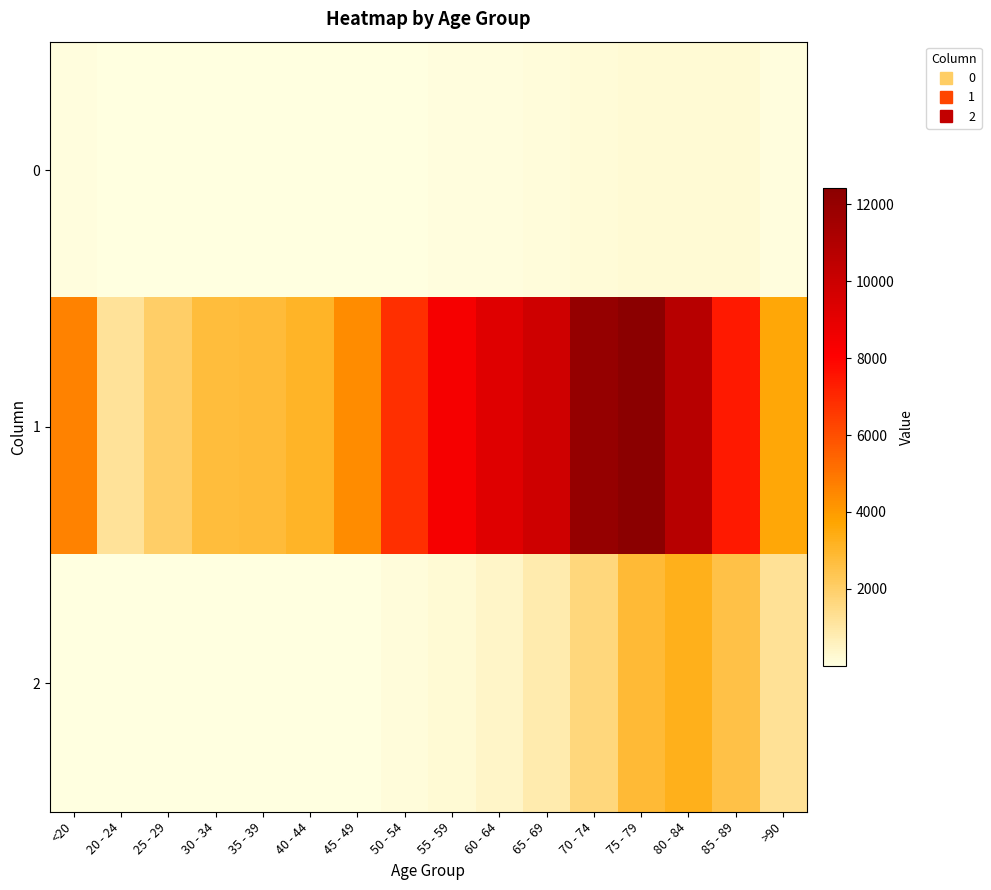

At which category is the sum across all series the highest?

75 - 79